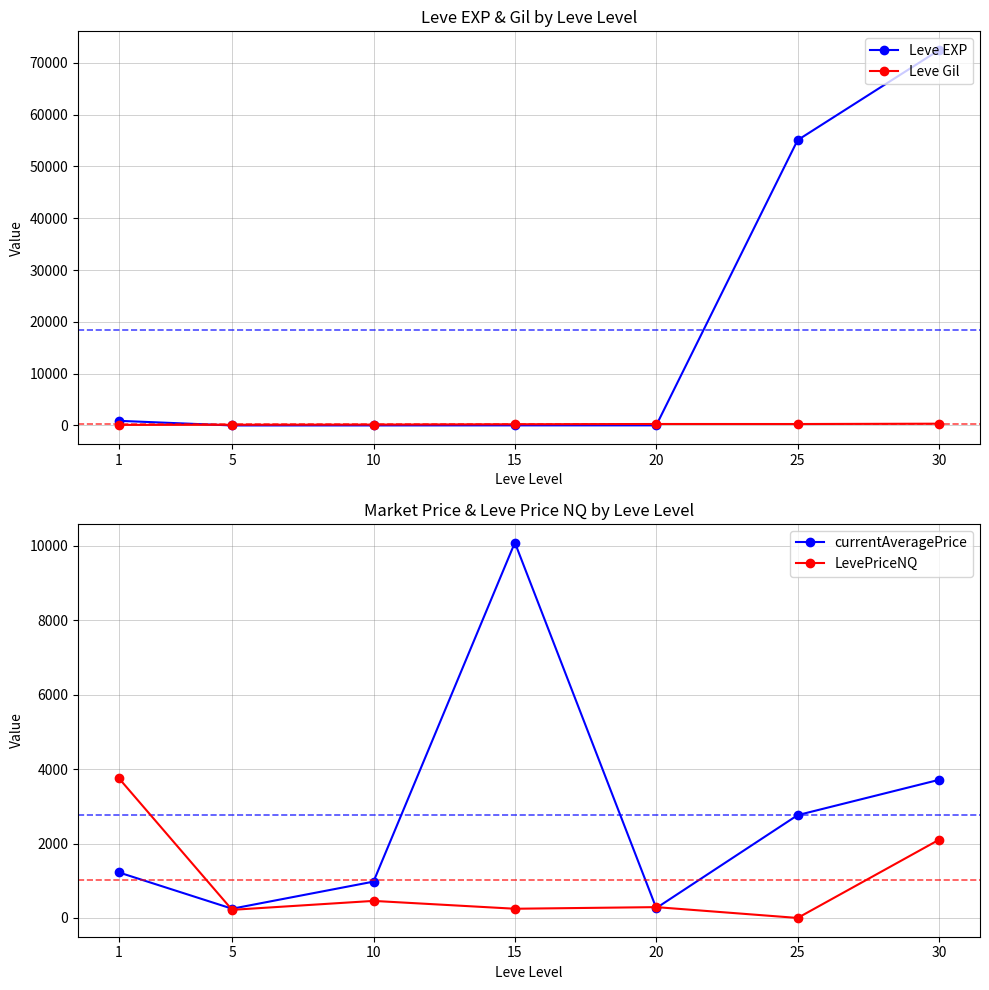

True or false: currentAveragePrice has a value of 10087.5 at 15.

True